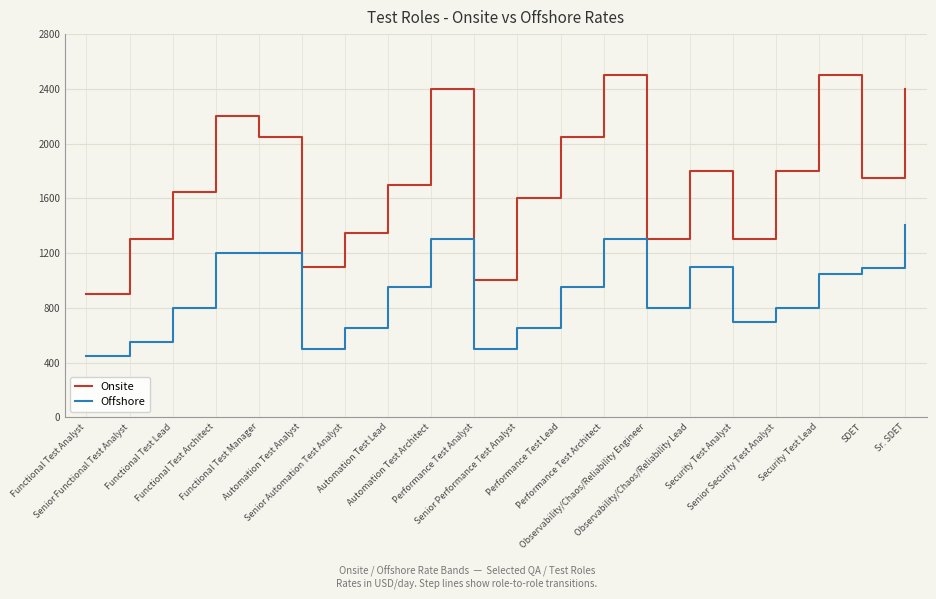

Where does the Onsite series first go above 1750?

Functional Test Architect